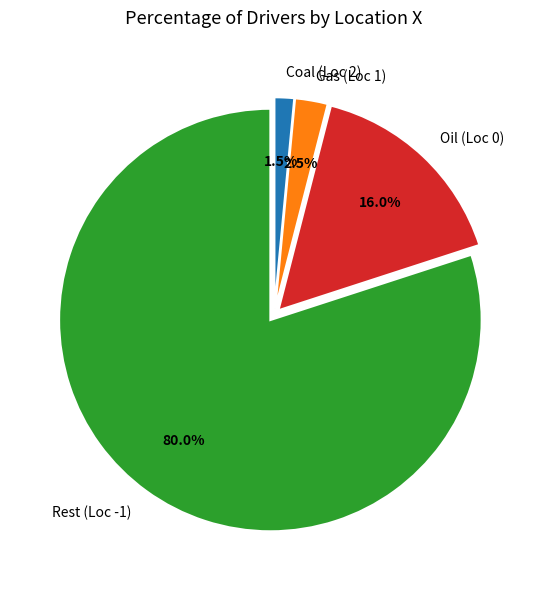

Rank the categories by value from lowest to highest.

Coal (Loc 2), Gas (Loc 1), Oil (Loc 0), Rest (Loc -1)